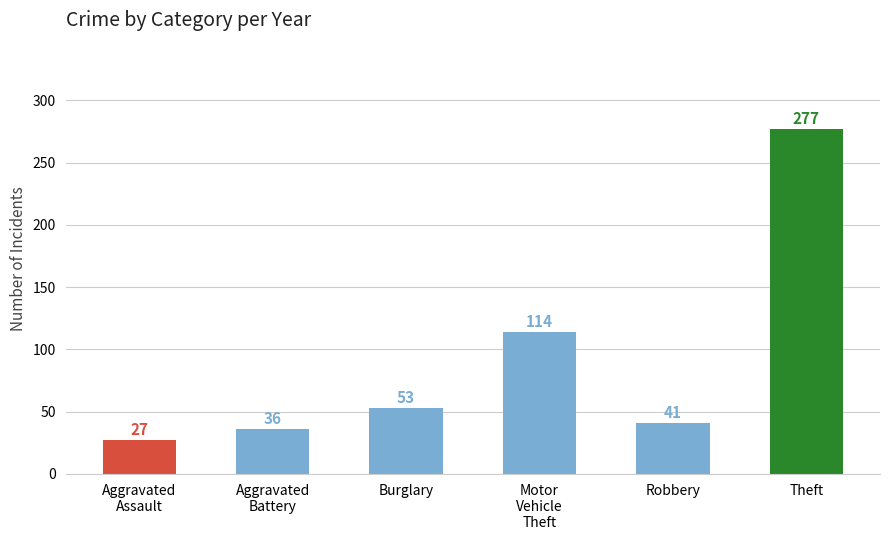

Reading right to left, extract all data points from this chart.

Theft=277	Robbery=41	Motor
Vehicle
Theft=114	Burglary=53	Aggravated
Battery=36	Aggravated
Assault=27